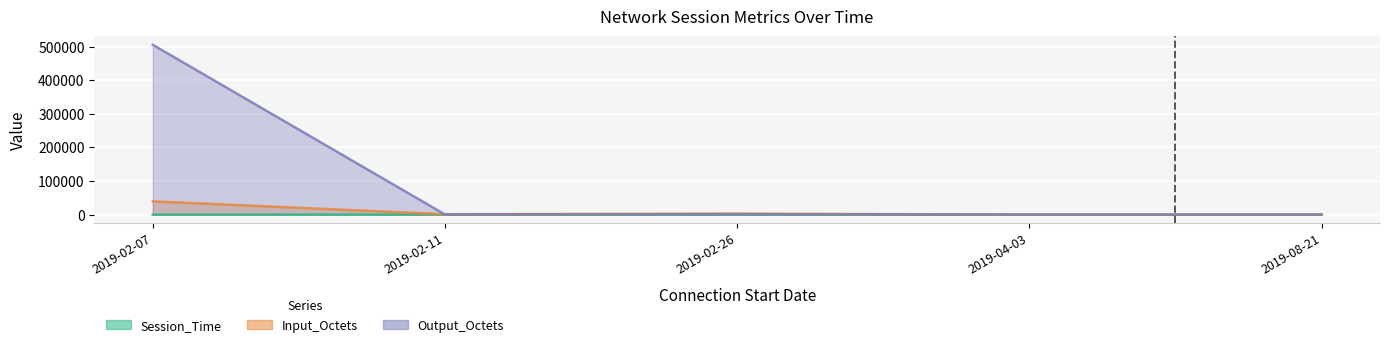

Between 2019-02-07 and 2019-08-21, which series saw the biggest shift?

Output_Octets